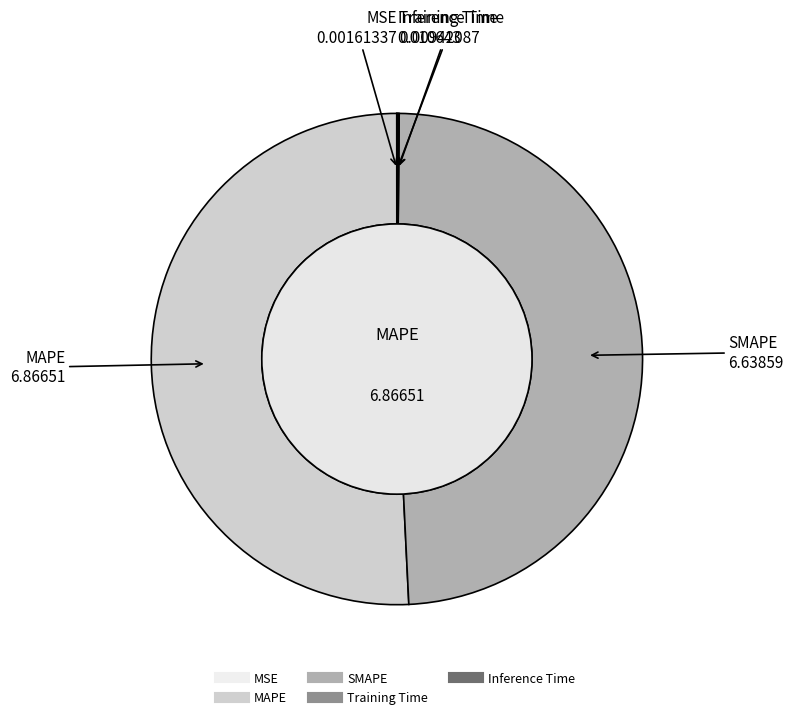

Which slice is the largest?

MAPE